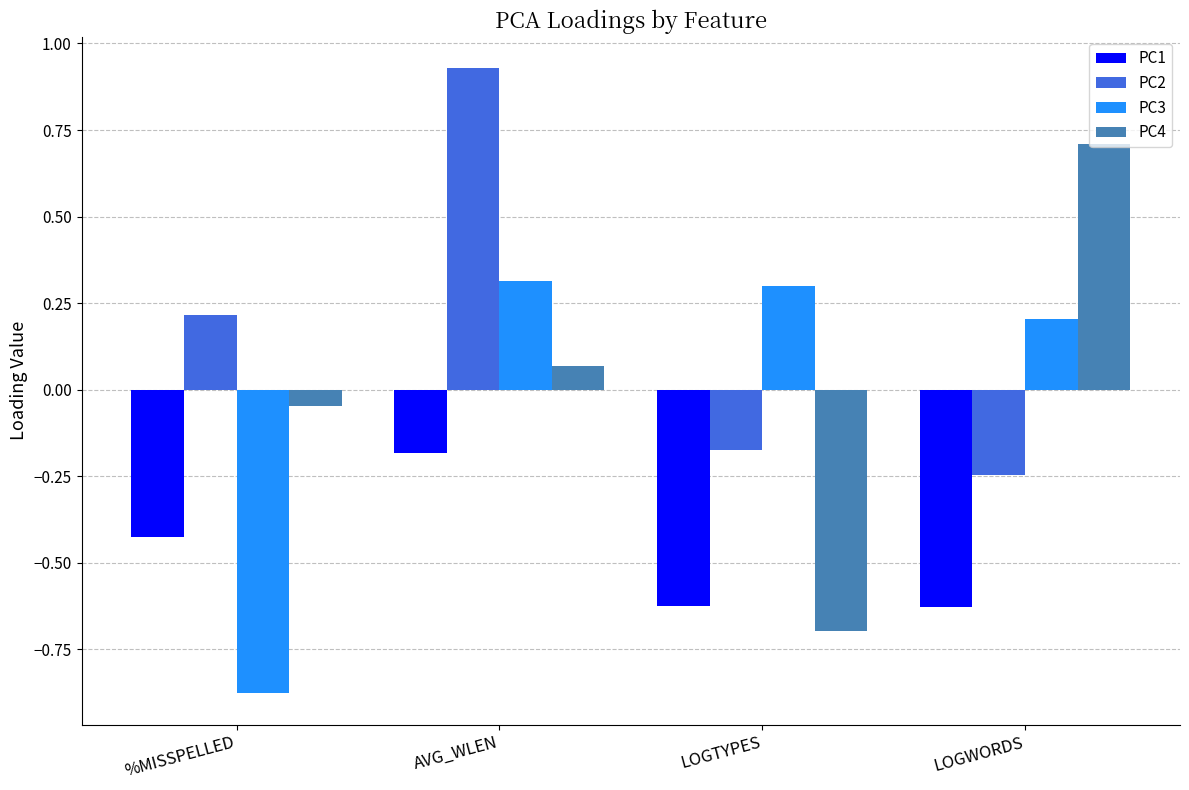

What is the difference between the PC3 values at LOGWORDS and %MISSPELLED?

1.1